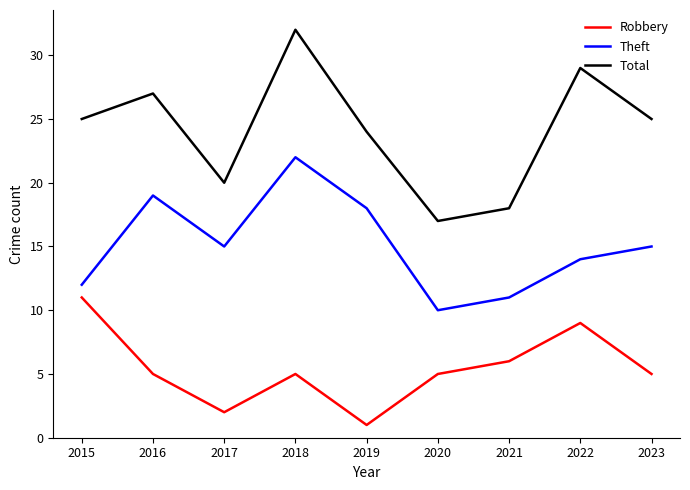

Is the value of Total at 2015 greater than the value of Robbery at 2018?

Yes